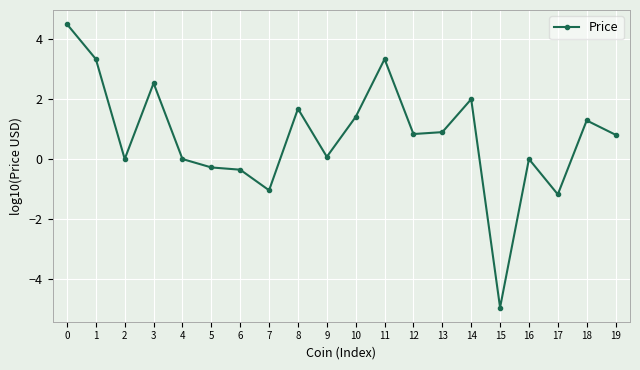

What is the value of the 16th point from the left?

-4.9